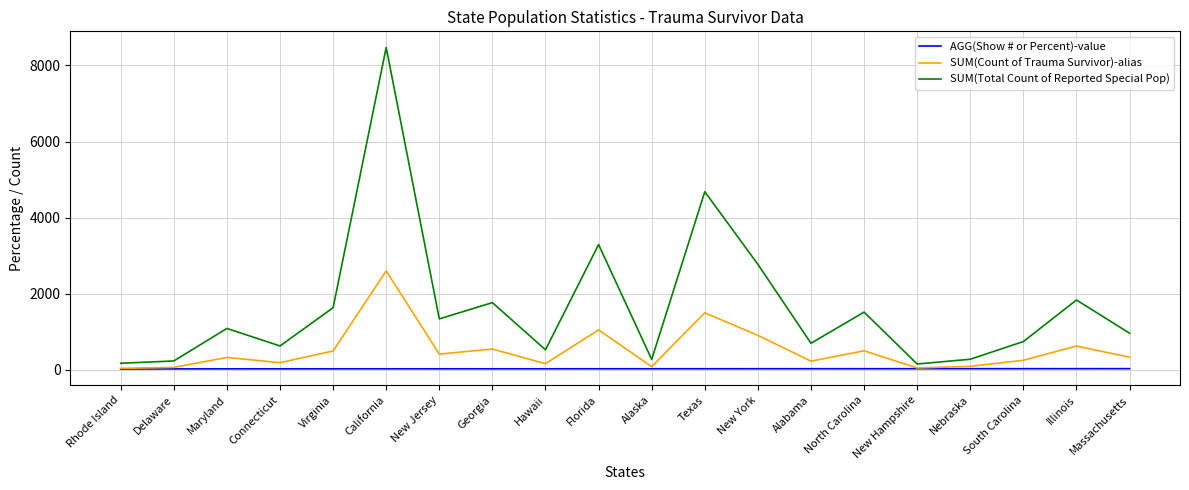

What are all the series names shown in the legend?

AGG(Show # or Percent)-value, SUM(Count of Trauma Survivor)-alias, SUM(Total Count of Reported Special Pop)